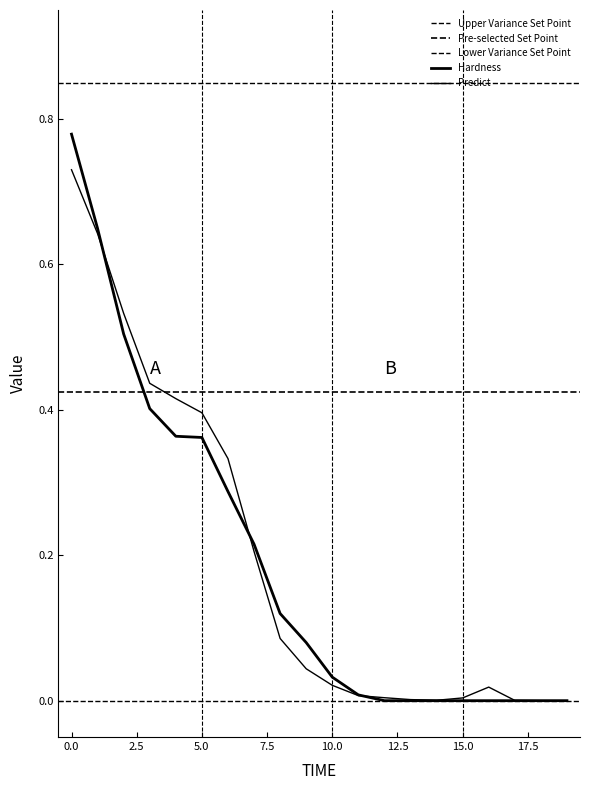

Where do Hardness and Predict first cross each other?

1 and 2